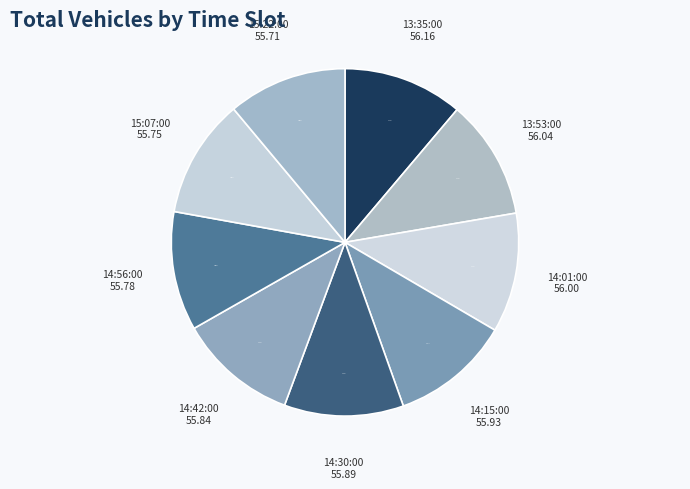

Approximately how many times larger is the value at 14:01:00 compared to 13:35:00?

1.0